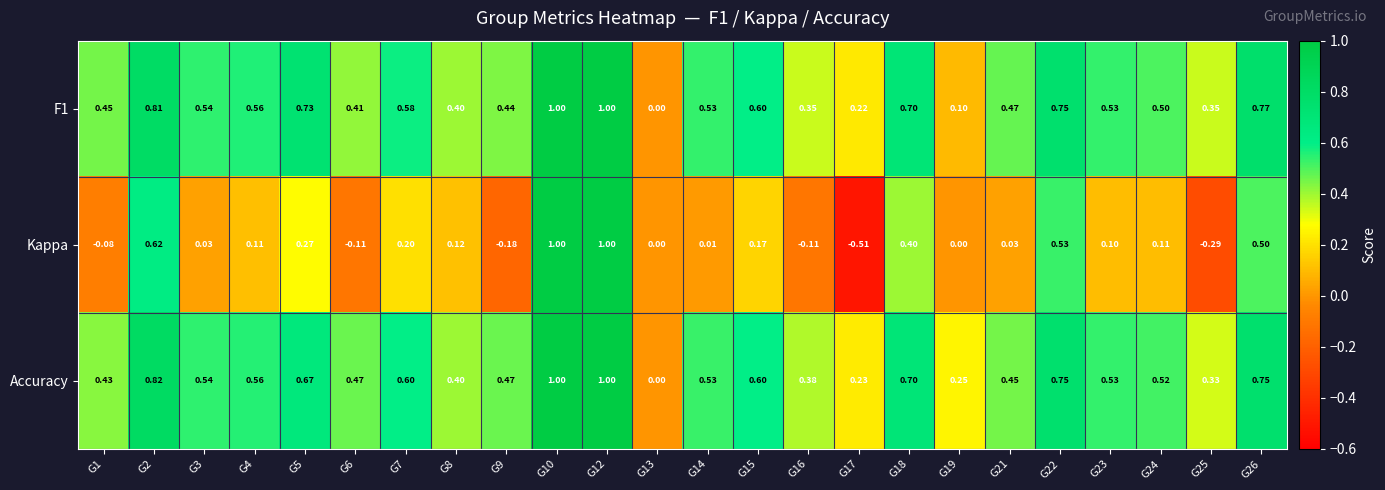

Between G18 and G24, which series saw the biggest shift?

Kappa